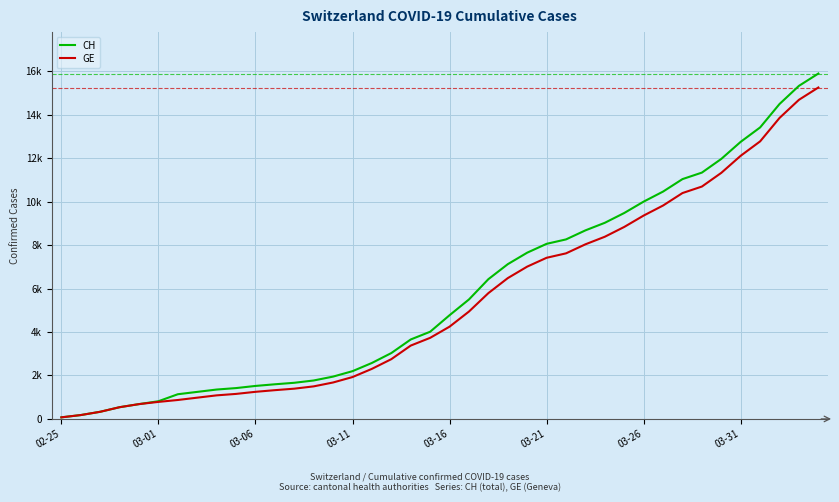

Does the chart display data point markers on the line(s)?

No